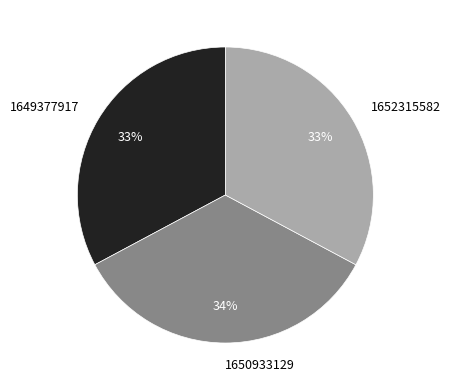

To the nearest percent, what is the combined percentage of 1652315582 and 1649377917?

66%